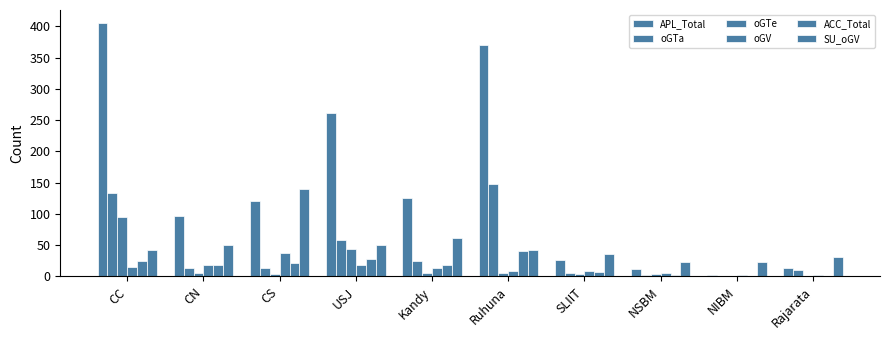

Count the number of categories in the chart.

10